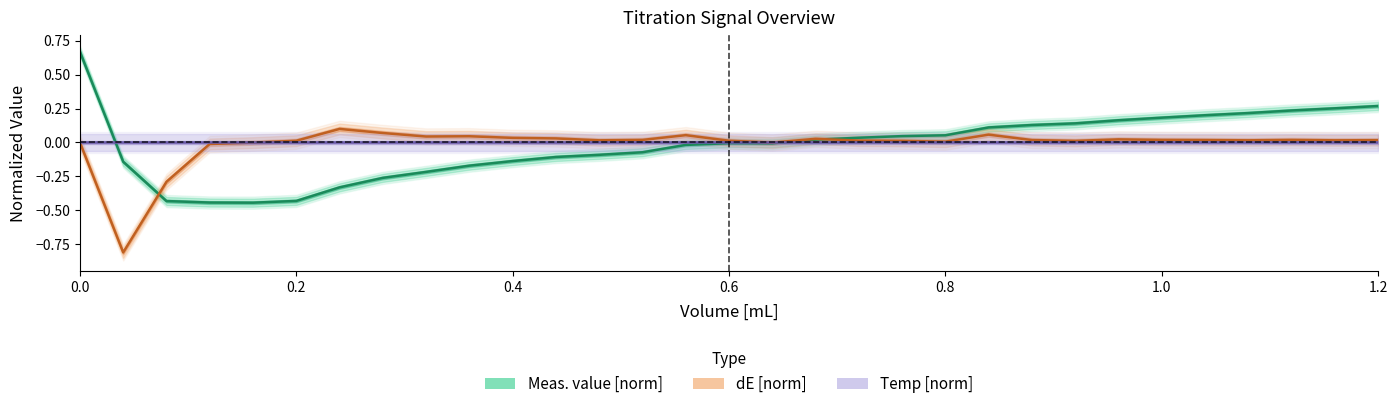

What is the difference between the maximum and minimum values in the dE [norm] series?

0.9